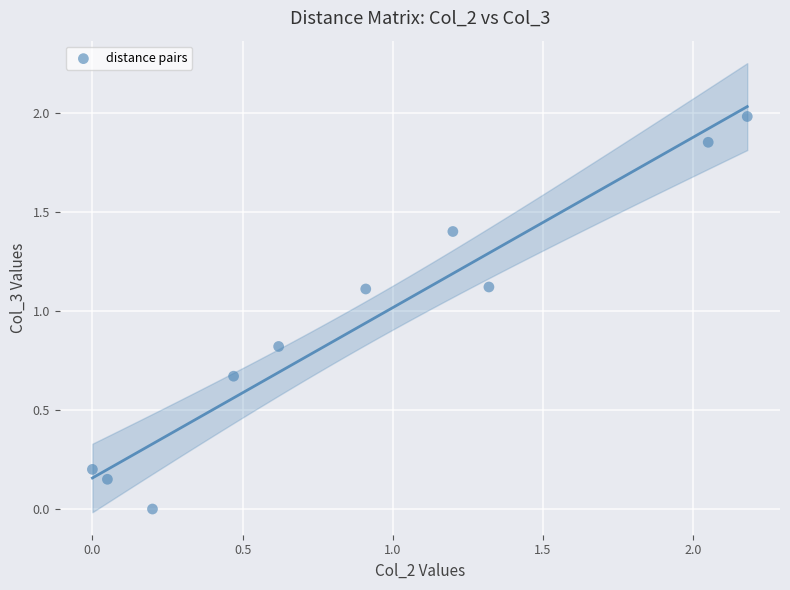

What is the average Y value?

0.9